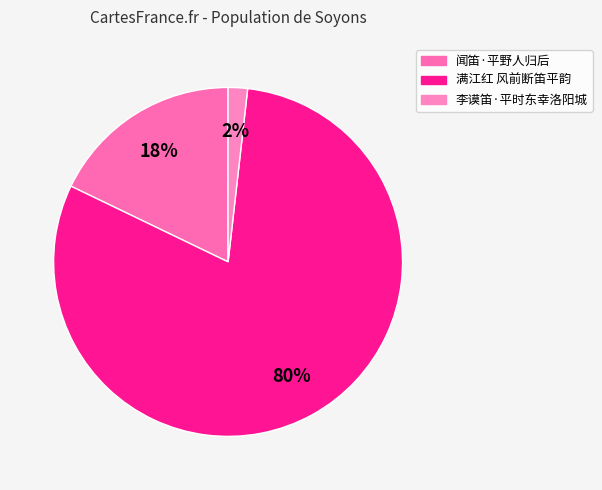

How much of the chart is everything except 满江红 风前断笛平韵?

19.6%